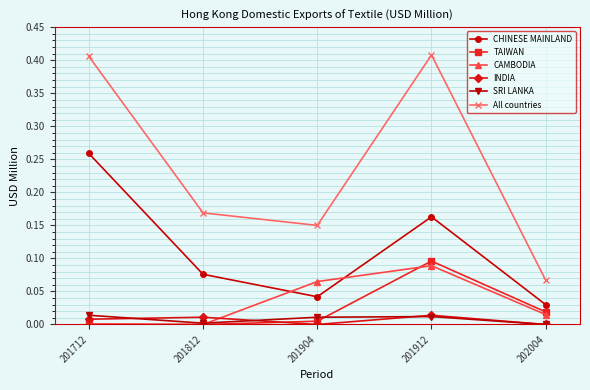

The INDIA series shows 0.0 at 202004. True or false?

True